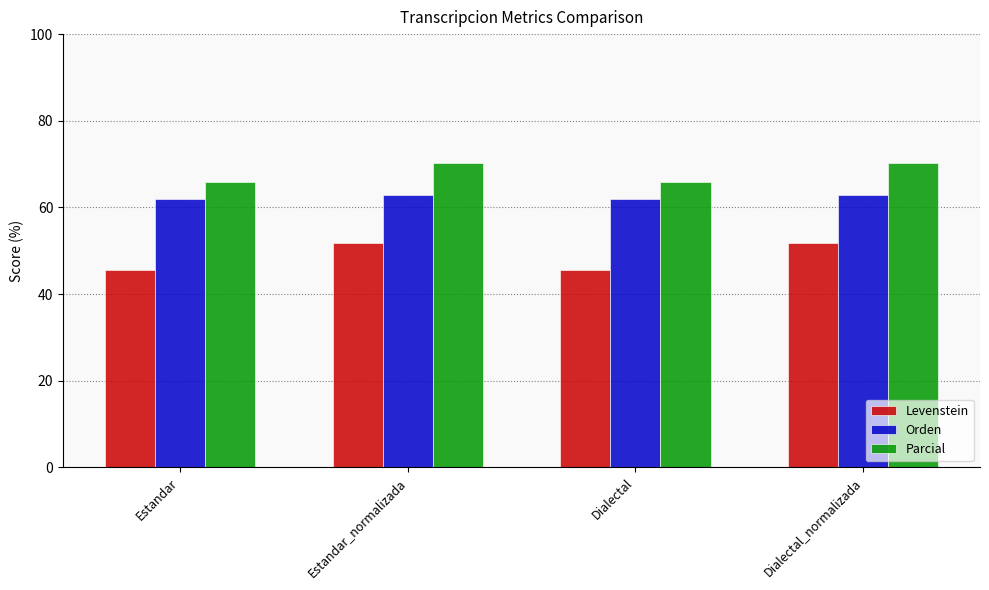

What are all the series names shown in the legend?

Levenstein, Orden, Parcial